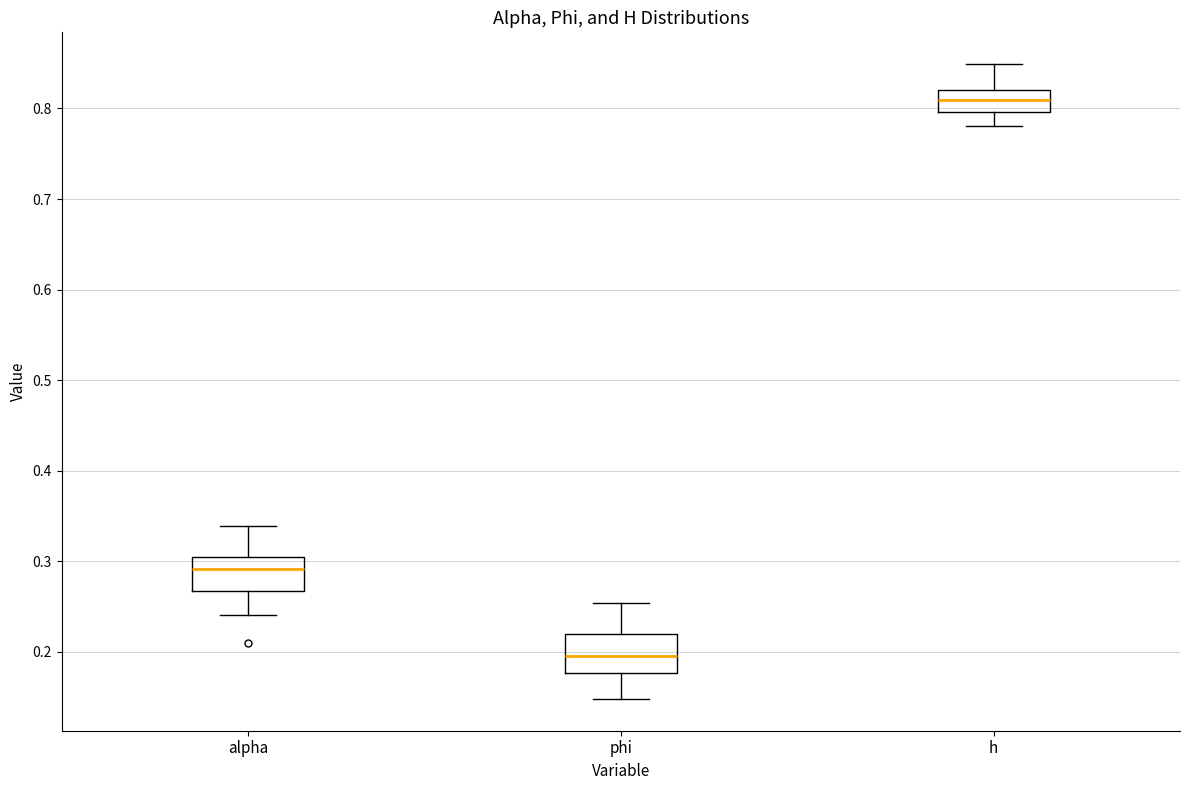

Which box's median line is the lowest?

phi